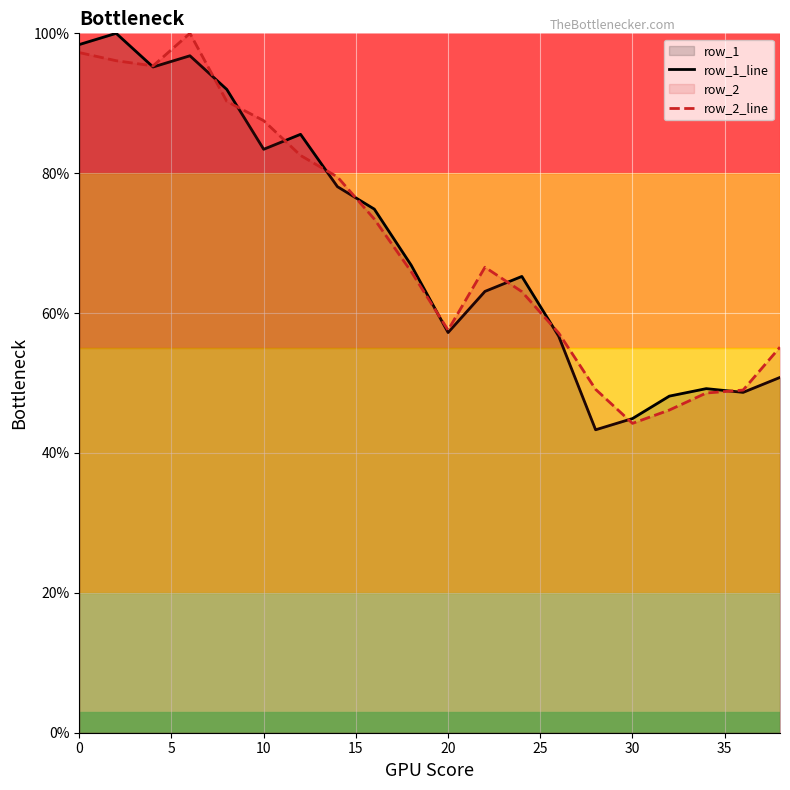

What is the maximum value shown in the chart?

100.0